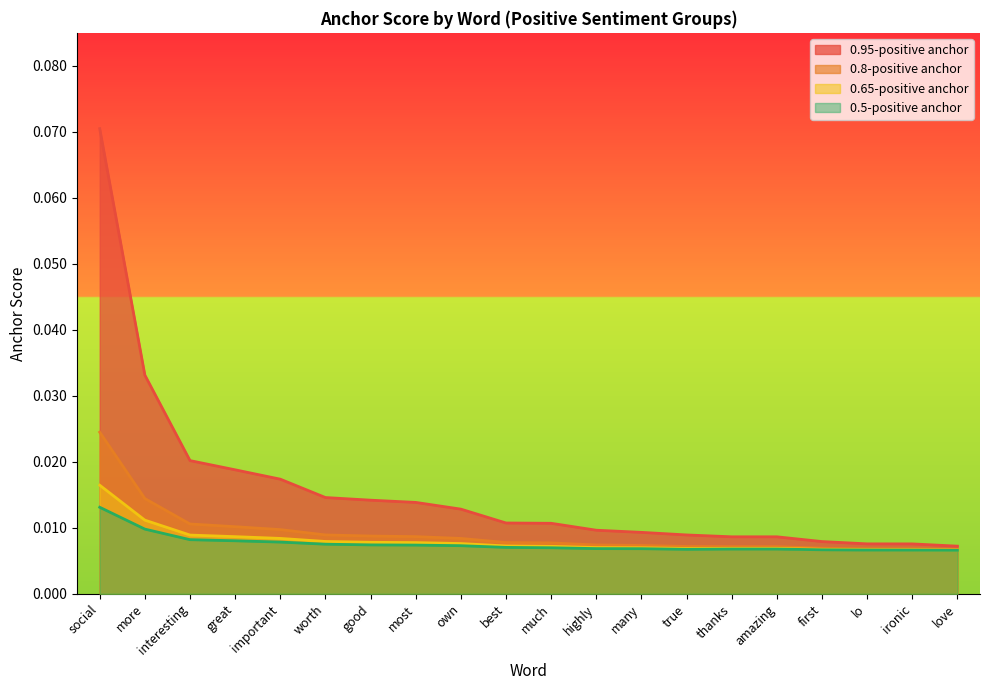

True or false: 0.95-positive anchor and 0.5-positive anchor cross at least once.

False